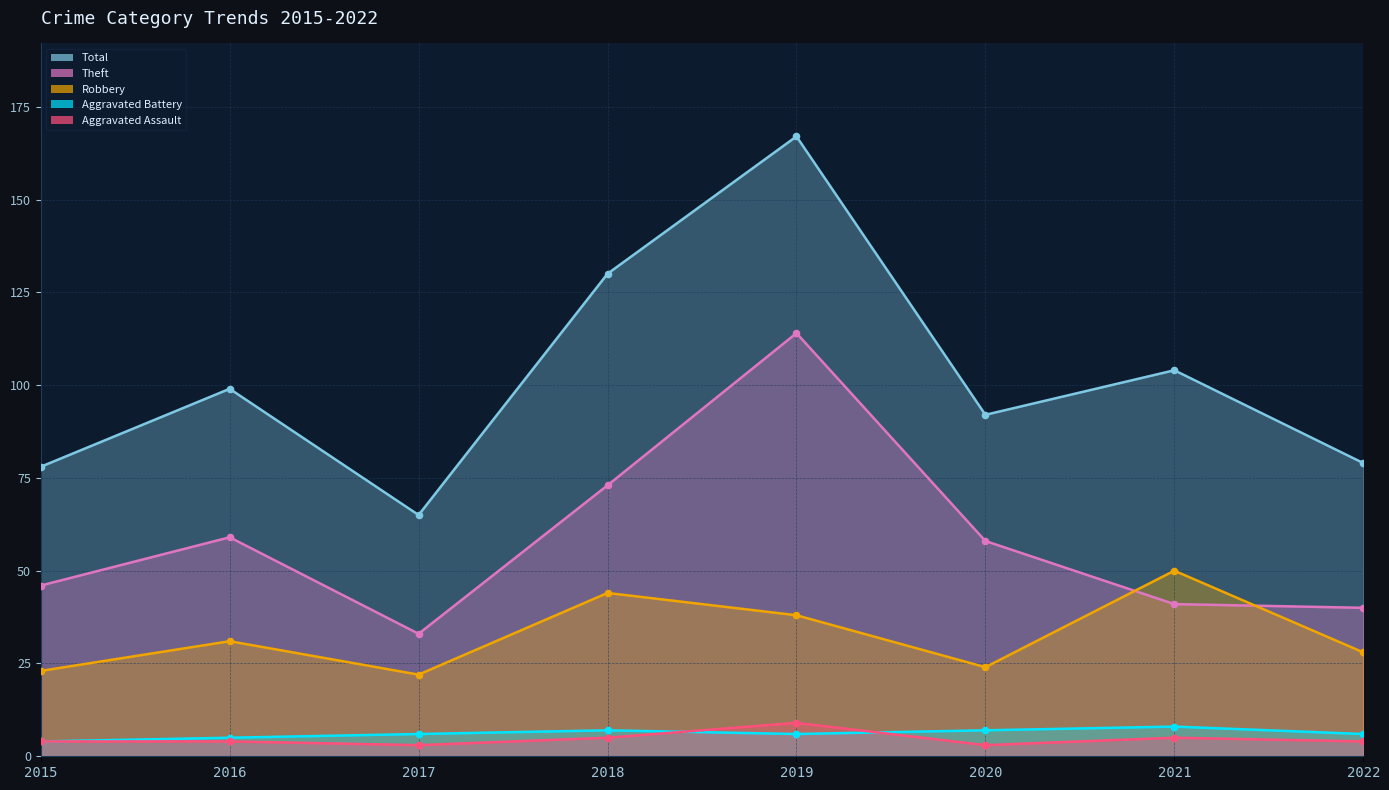

Which series has the largest total across all categories?

Total